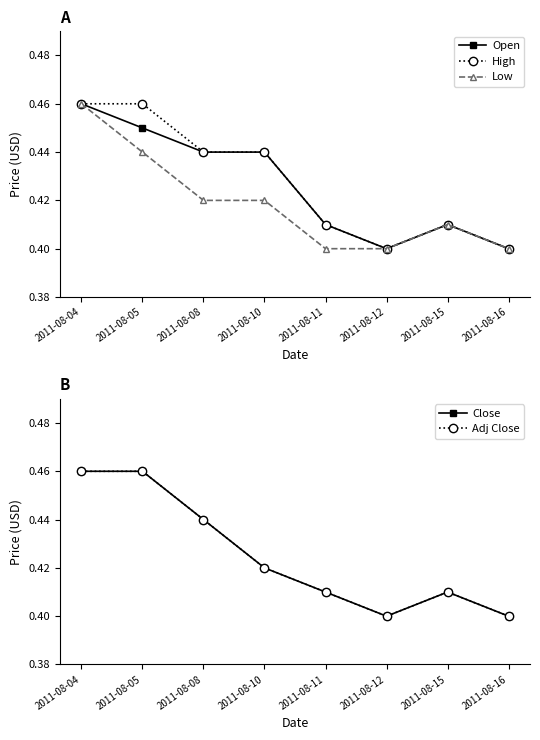

True or false: High and Low cross at least once.

False